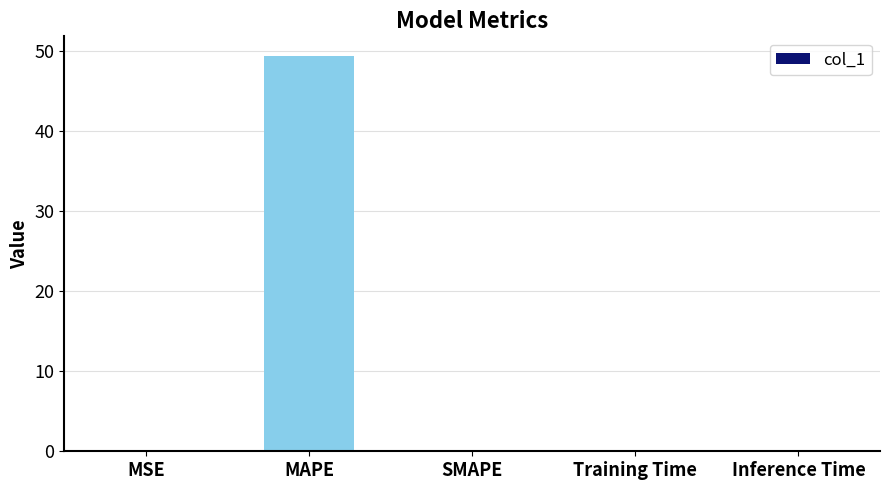

What is the average value?

9.9